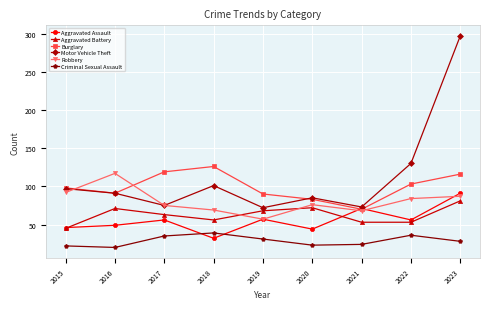

Which series changed the most between 2020 and 2023?

Motor Vehicle Theft